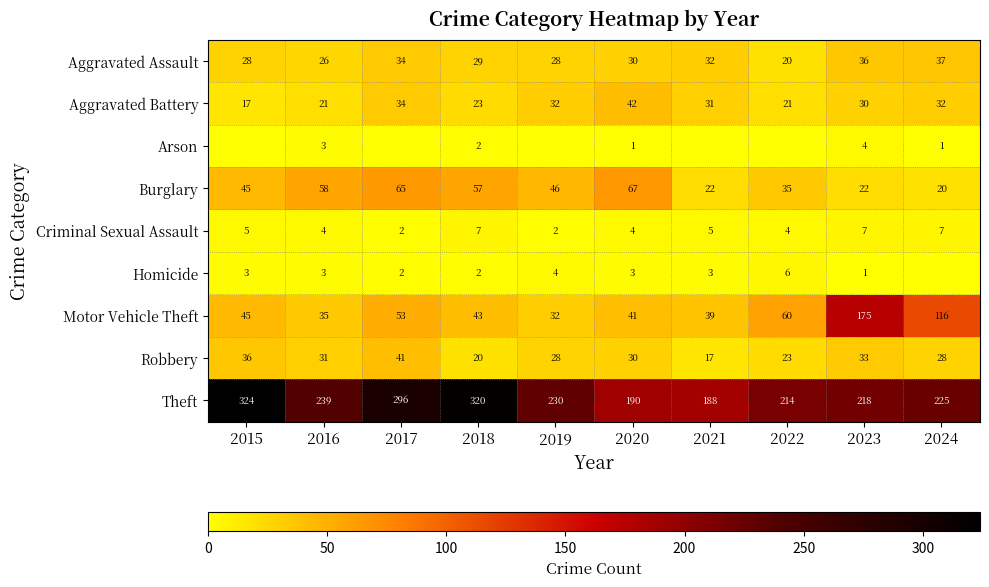

The Arson series shows 3 at 2018. True or false?

False